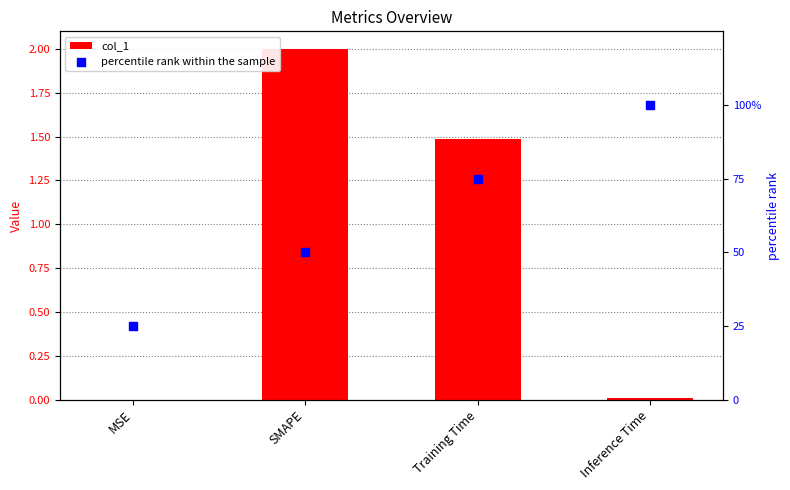

Which series has the largest total across all categories?

percentile rank within the sample